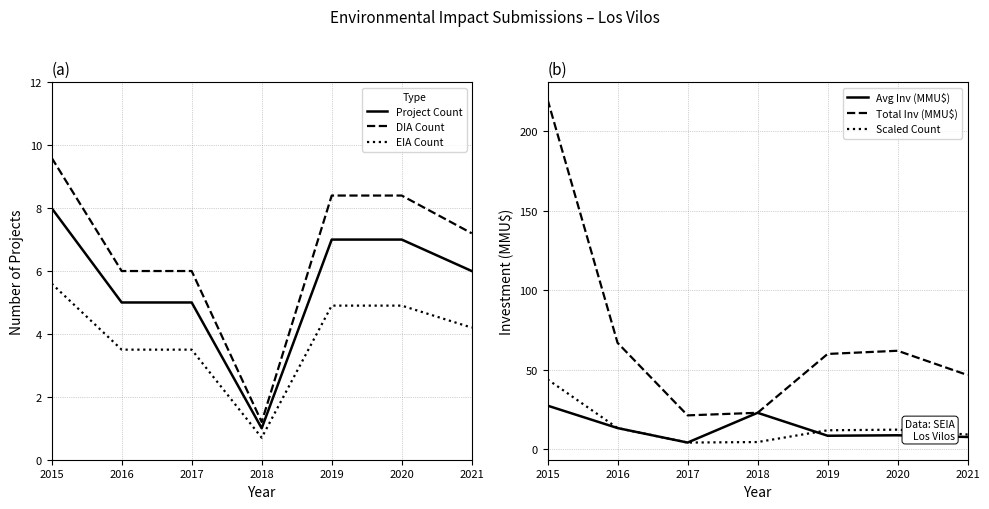

How many data points in Scaled Count are above 12?

3